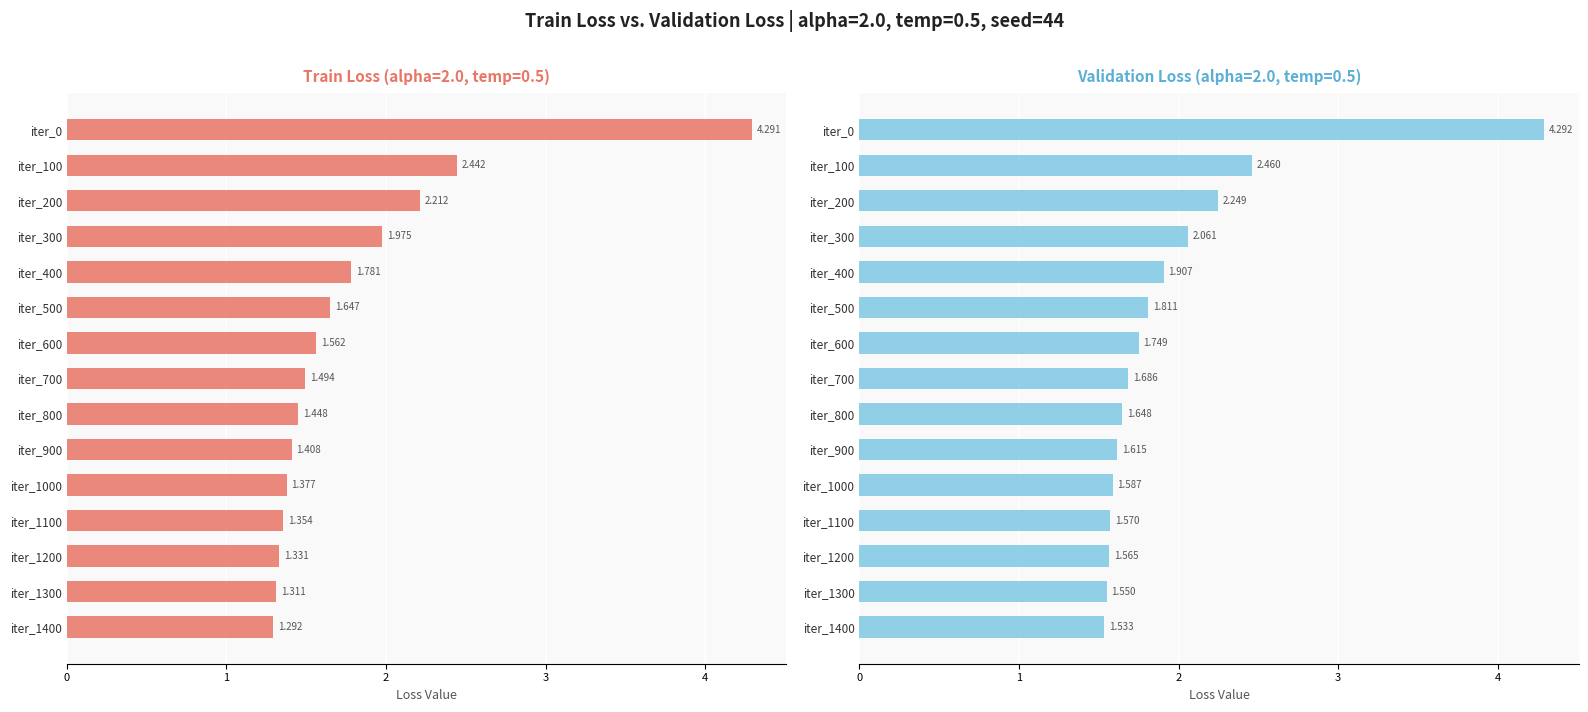

Rank the series at 6 from lowest to highest value.

loss_train, loss_val